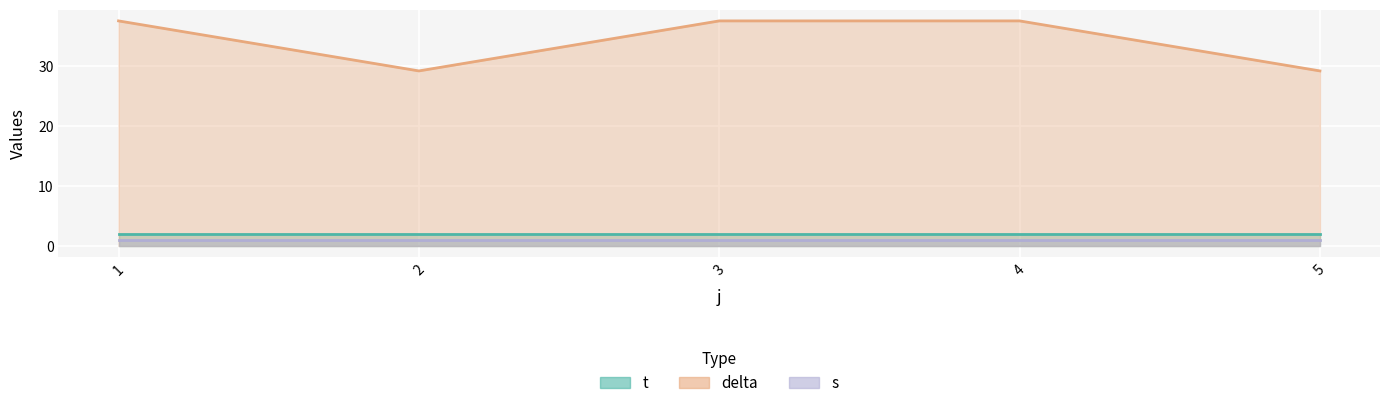

True or false: delta and t intersect in this chart.

False